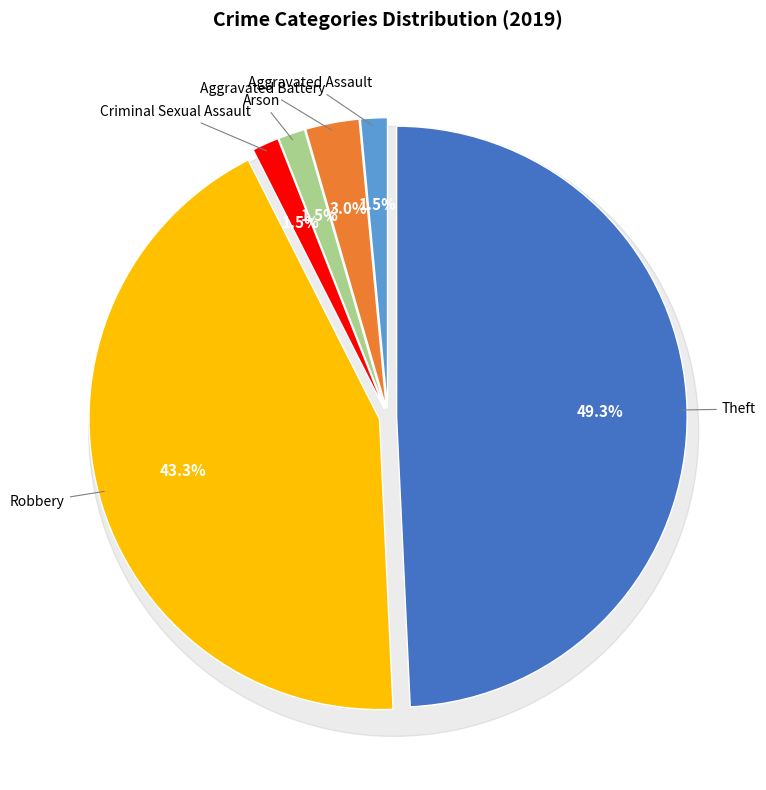

To the nearest percent, what portion does Arson represent?

1%